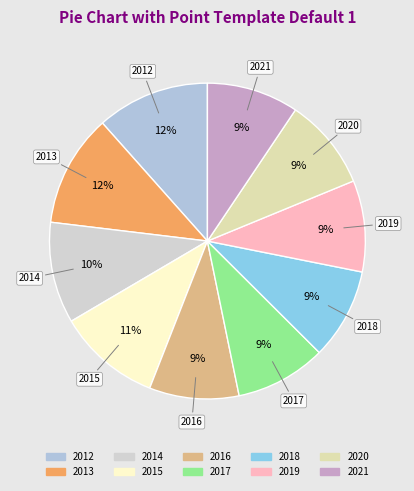

True or false: 2017 accounts for 9% of the total.

True